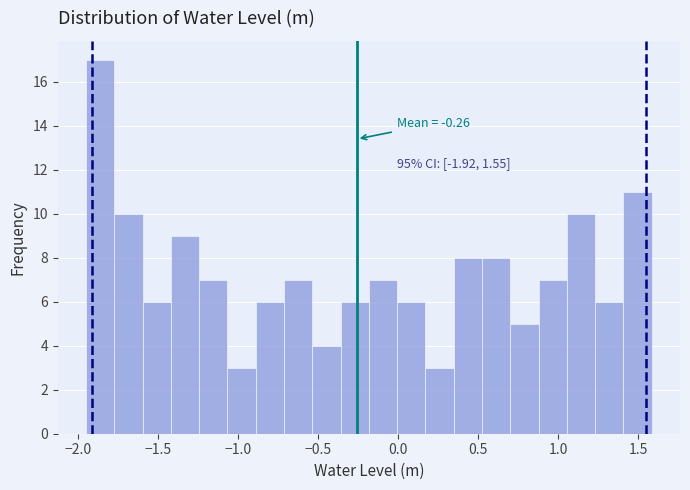

Around what value on the x-axis is the tallest bar? Give the approximate position of its centre, as read against the axis.

-1.85